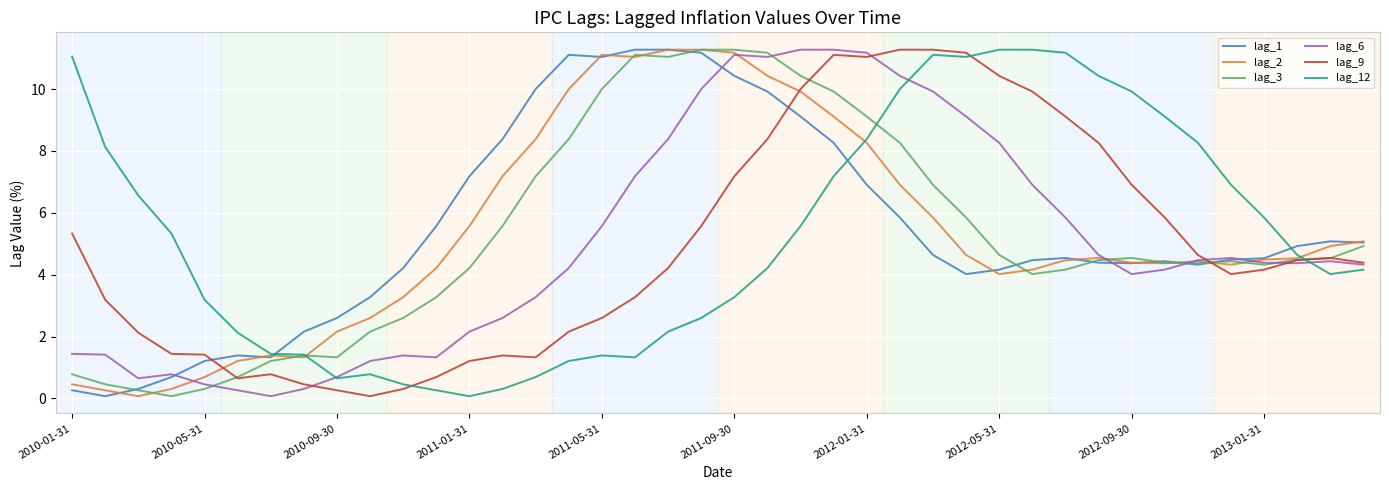

What is the greatest value displayed?

11.3